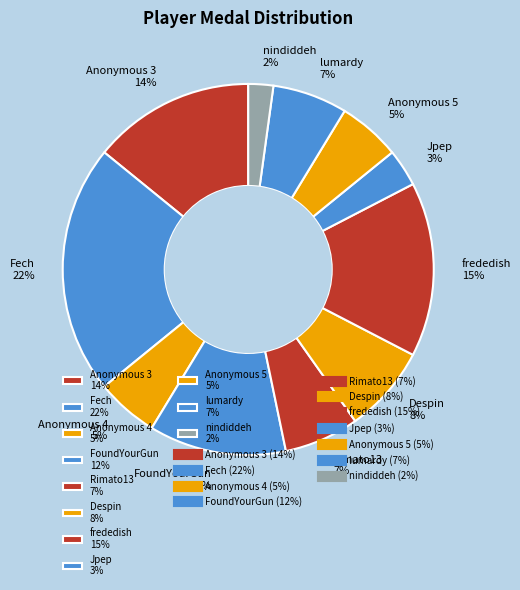

Is there any slice that represents more than half of the pie?

No